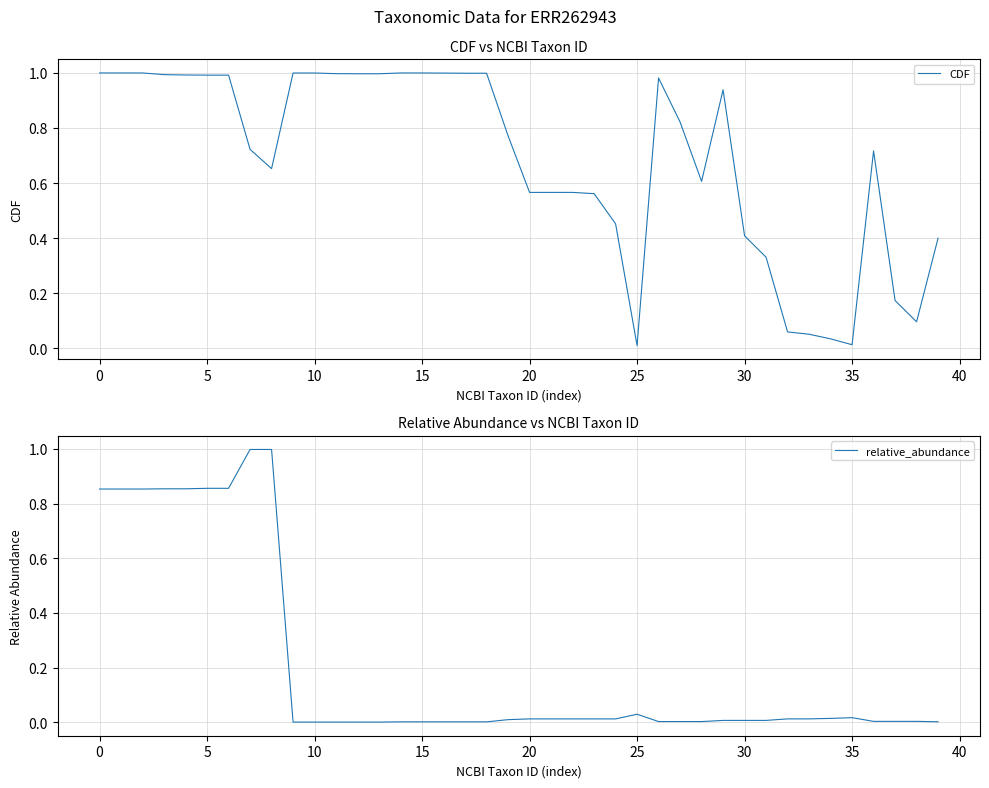

True or false: relative_abundance has a value of 0.0 at 10.

True